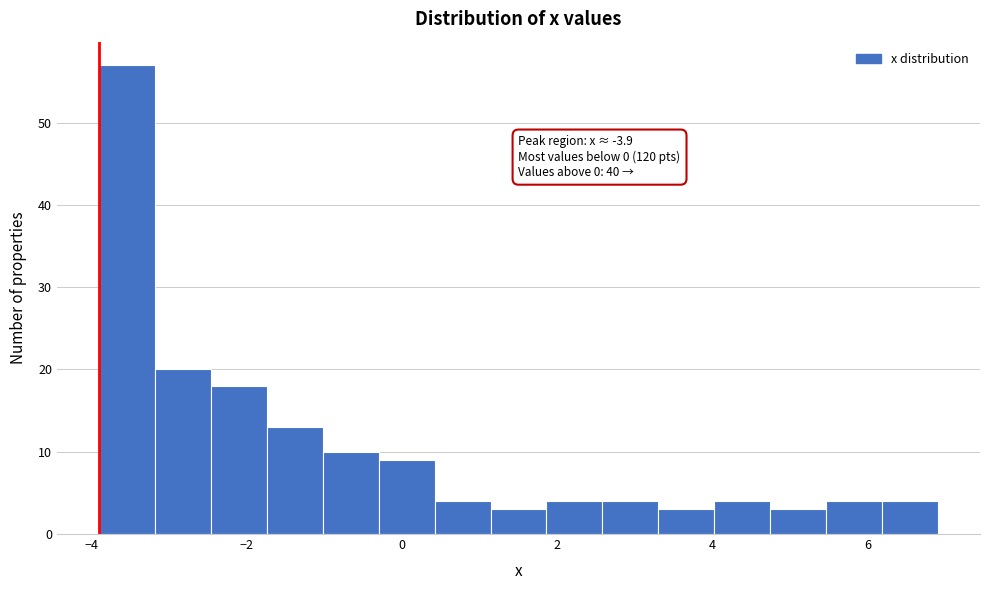

Around what value on the x-axis is the tallest bar? Give the approximate position of its centre, as read against the axis.

-3.6